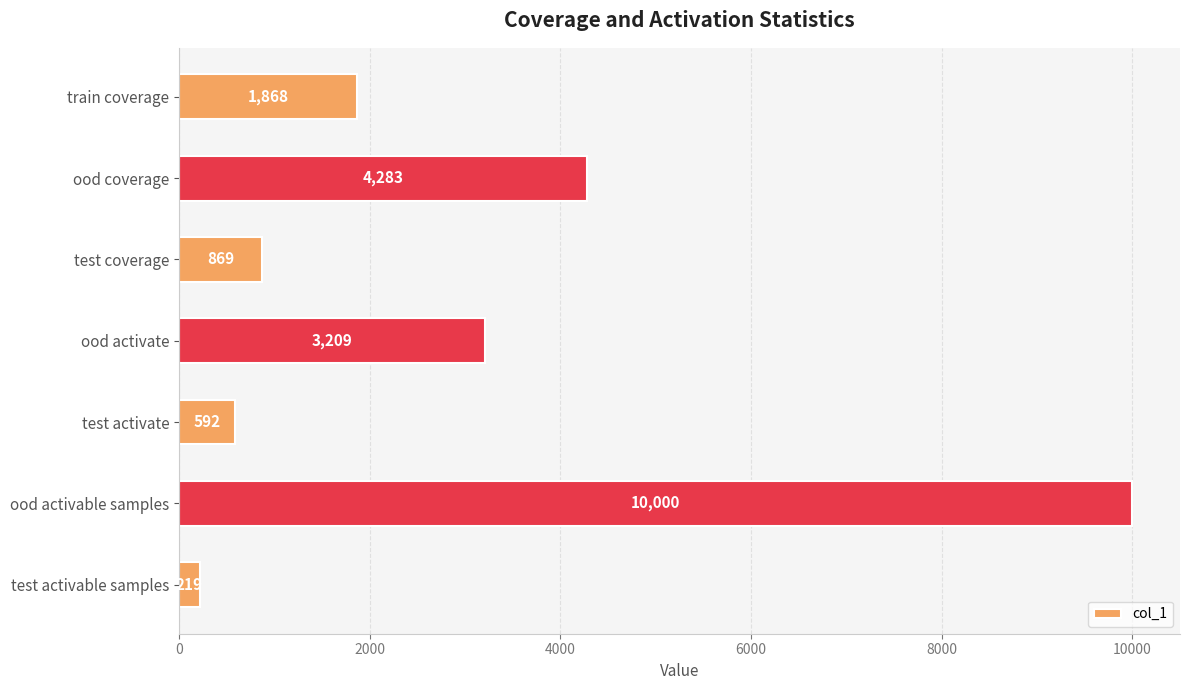

What is the change in value from ood activate to test activate?

-2617